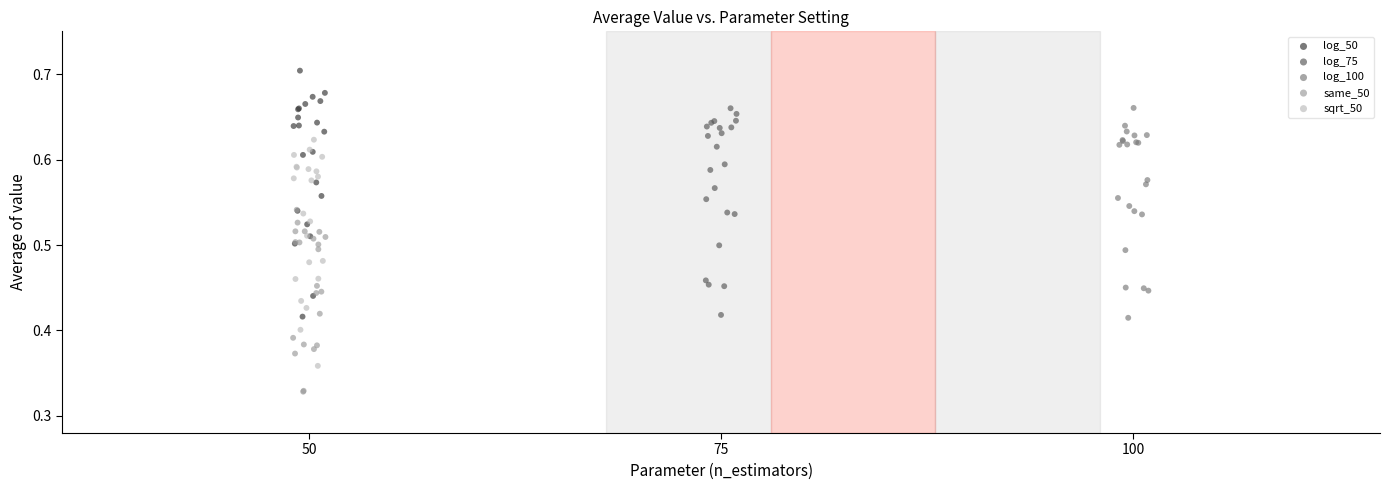

Which series contains the lowest Y value?

same_50